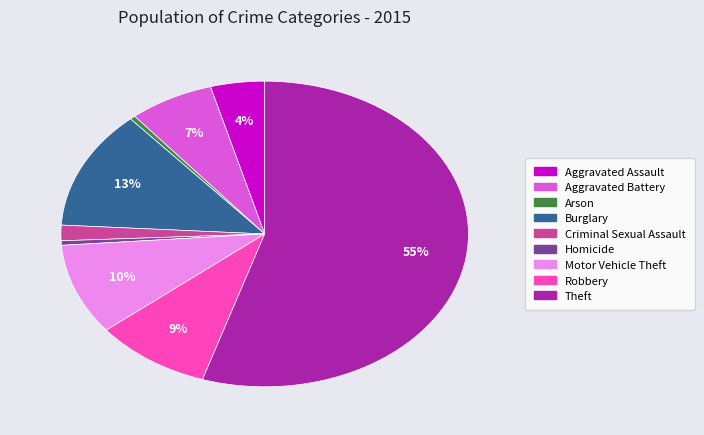

What percentage is the Robbery slice, to the nearest percent?

9%